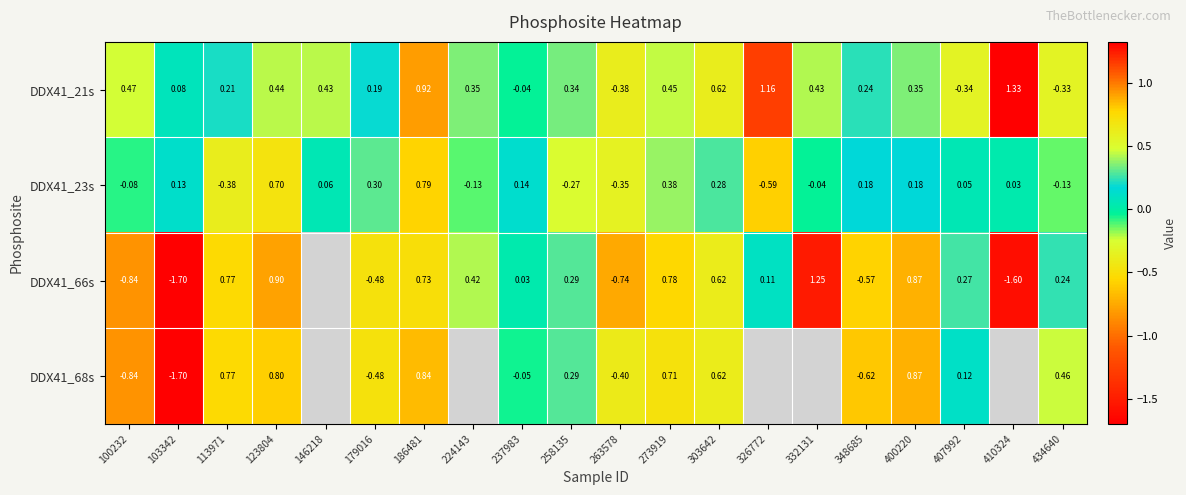

Which category has the lowest value across all series?

103342